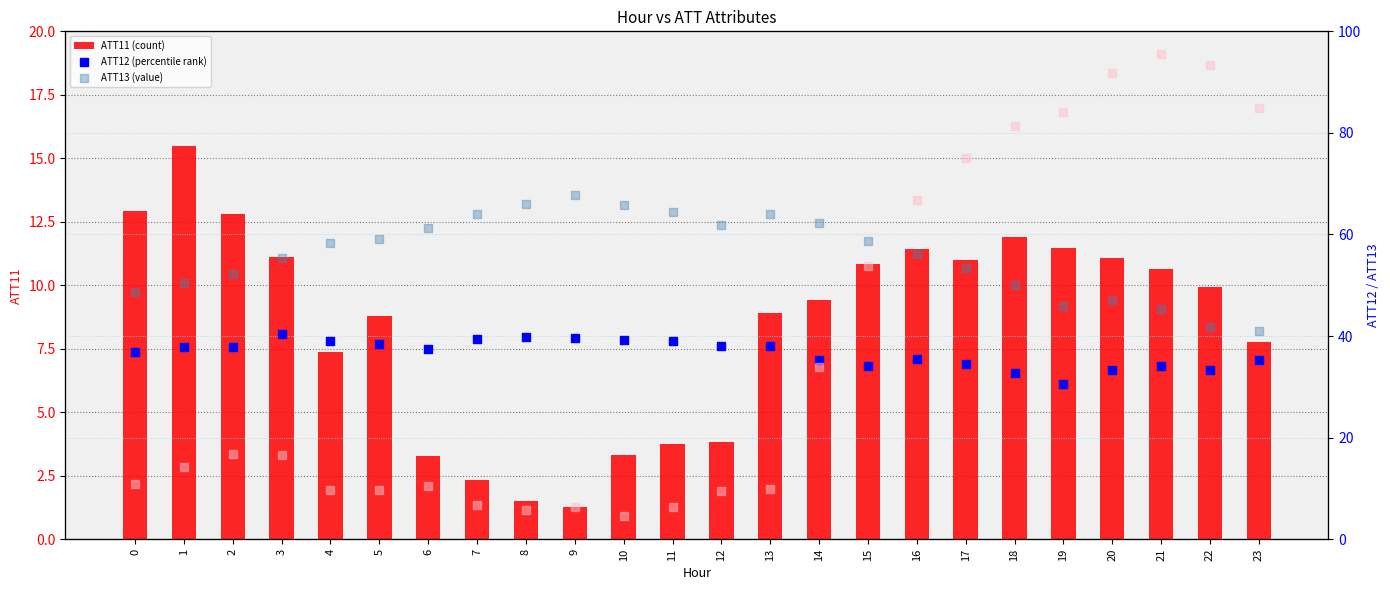

What is the maximum value for ATT11 (count)?

15.5